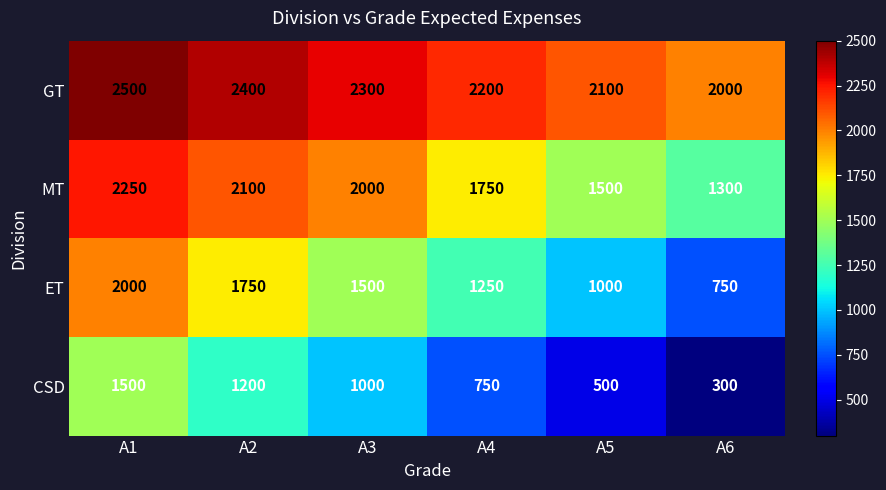

How many series are shown in this chart?

4